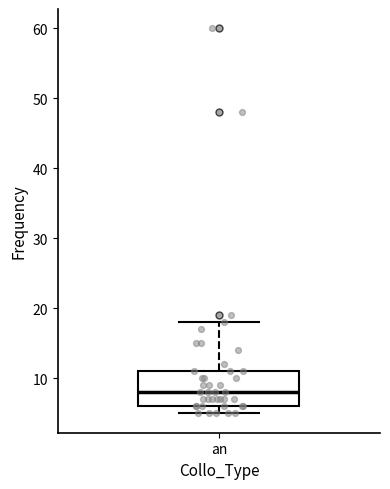

Read this box plot against the y-axis: the position of the median line, the range covered by the box, and the ends of both whiskers. The values are not printed on the chart, so give them approximately, as read against the axis.

median 8, box 6 to 11, whiskers 5 to 18